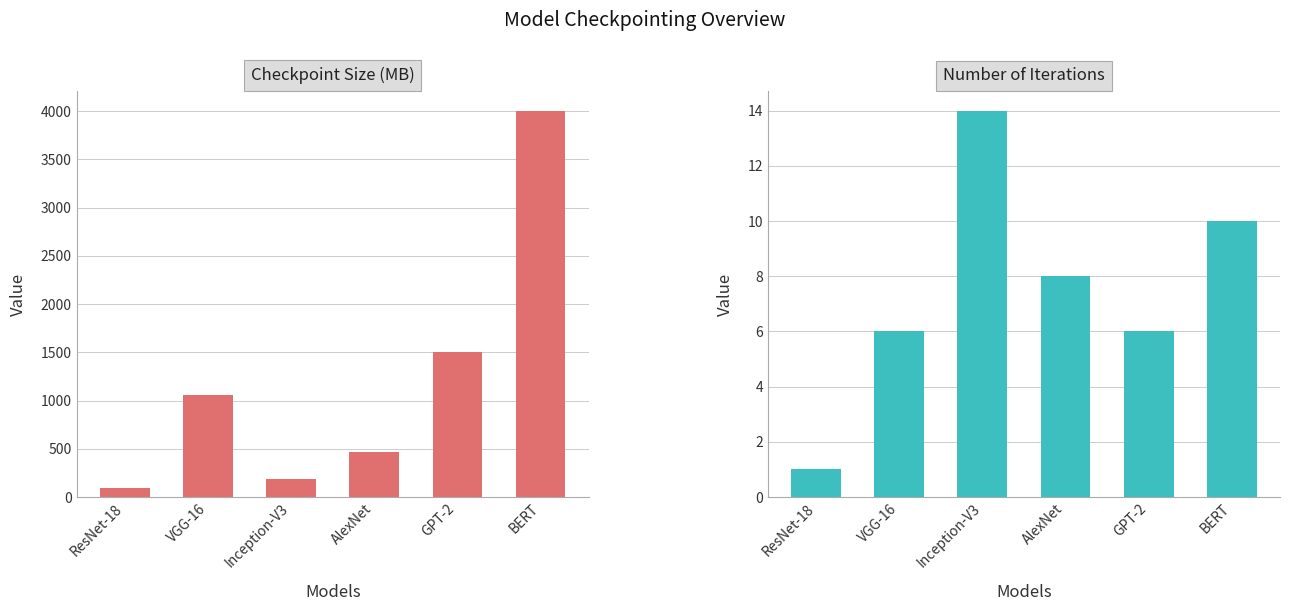

Where does the Checkpoint Size (MB) series first go above 1056?

GPT-2